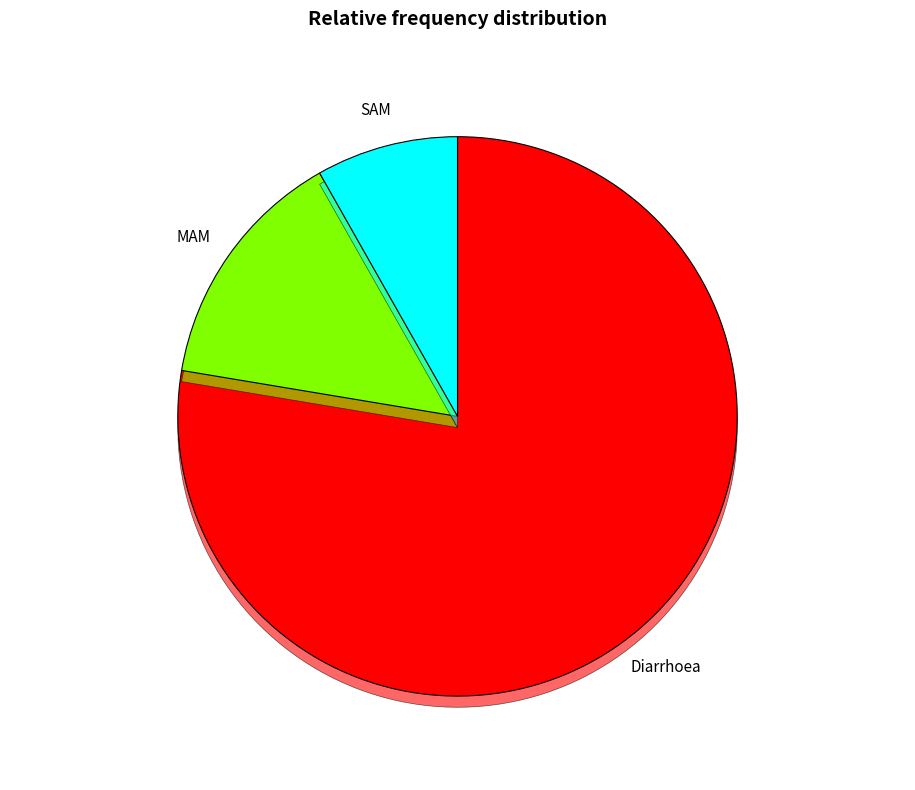

Is SAM the majority of the pie?

No